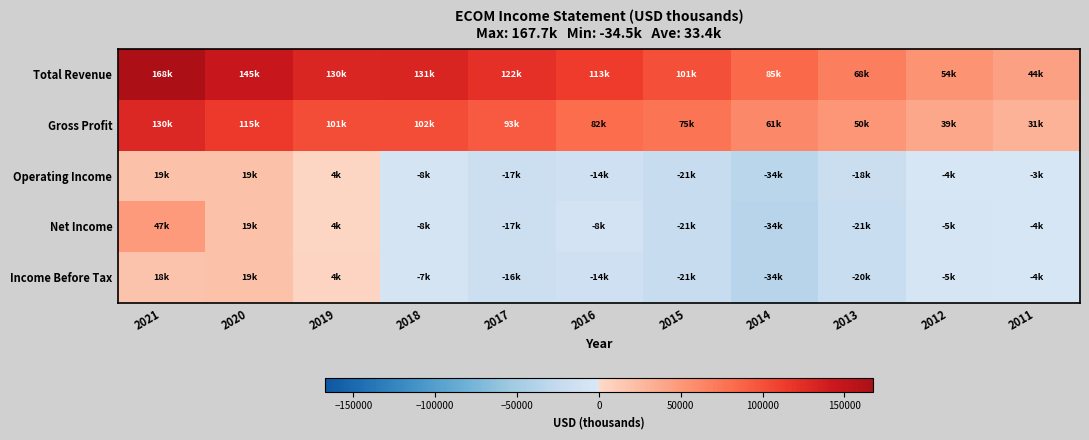

Which series has the widest spread of values?

Total Revenue